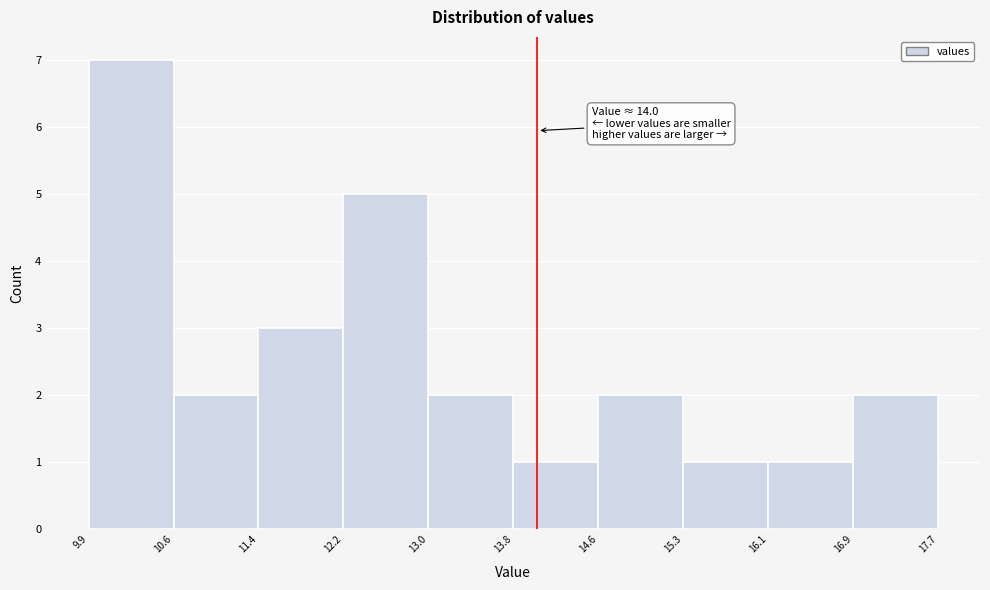

Which range on the x-axis has the tallest bar?

9.9 to 10.6